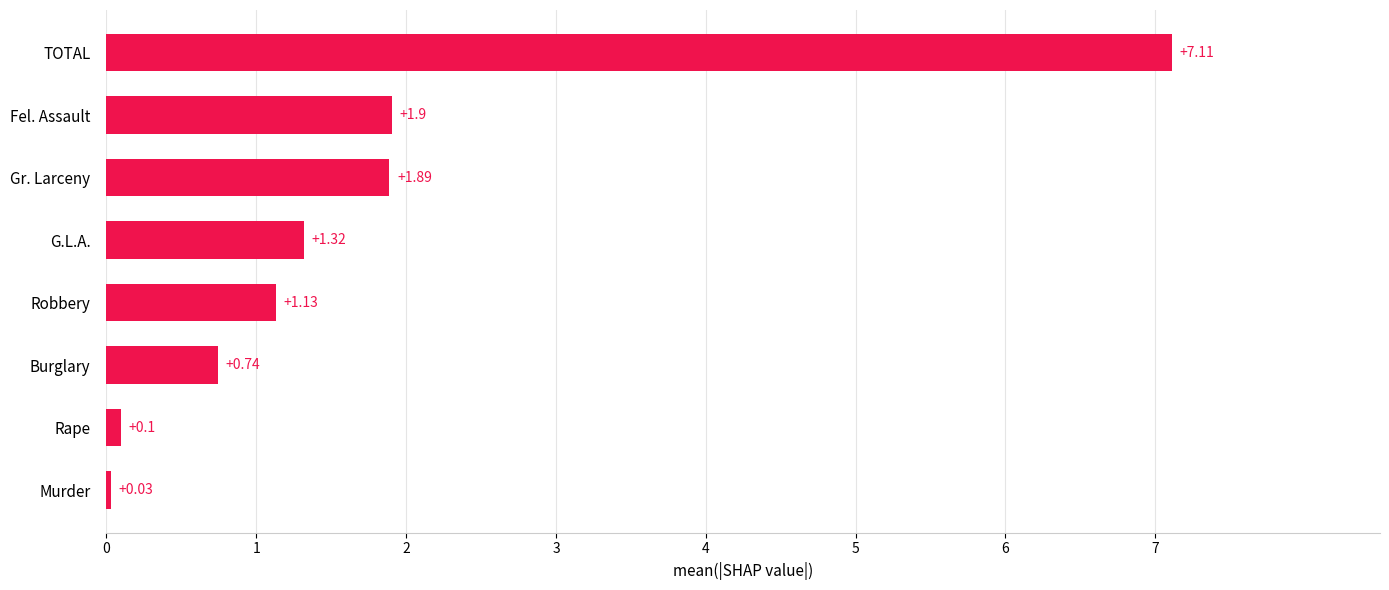

List the labels in order of value, smallest first.

Murder, Rape, Burglary, Robbery, G.L.A., Gr. Larceny, Fel. Assault, TOTAL